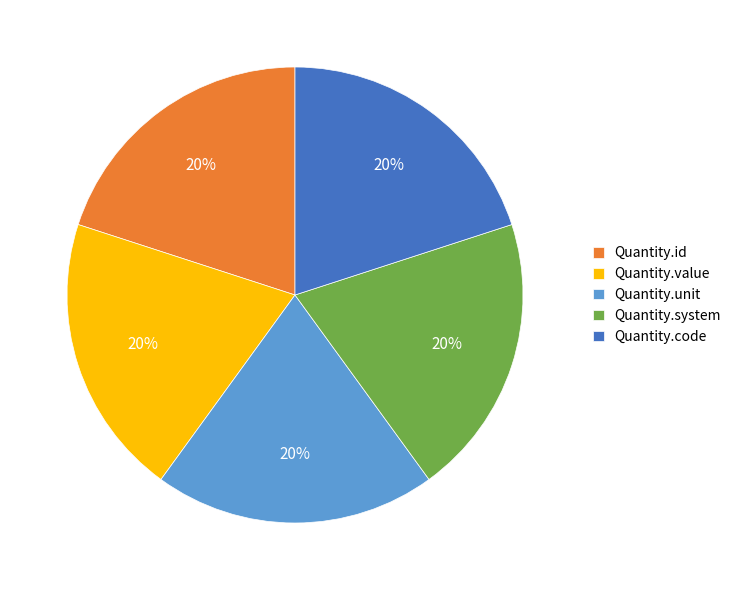

Is there a majority slice in this chart?

No